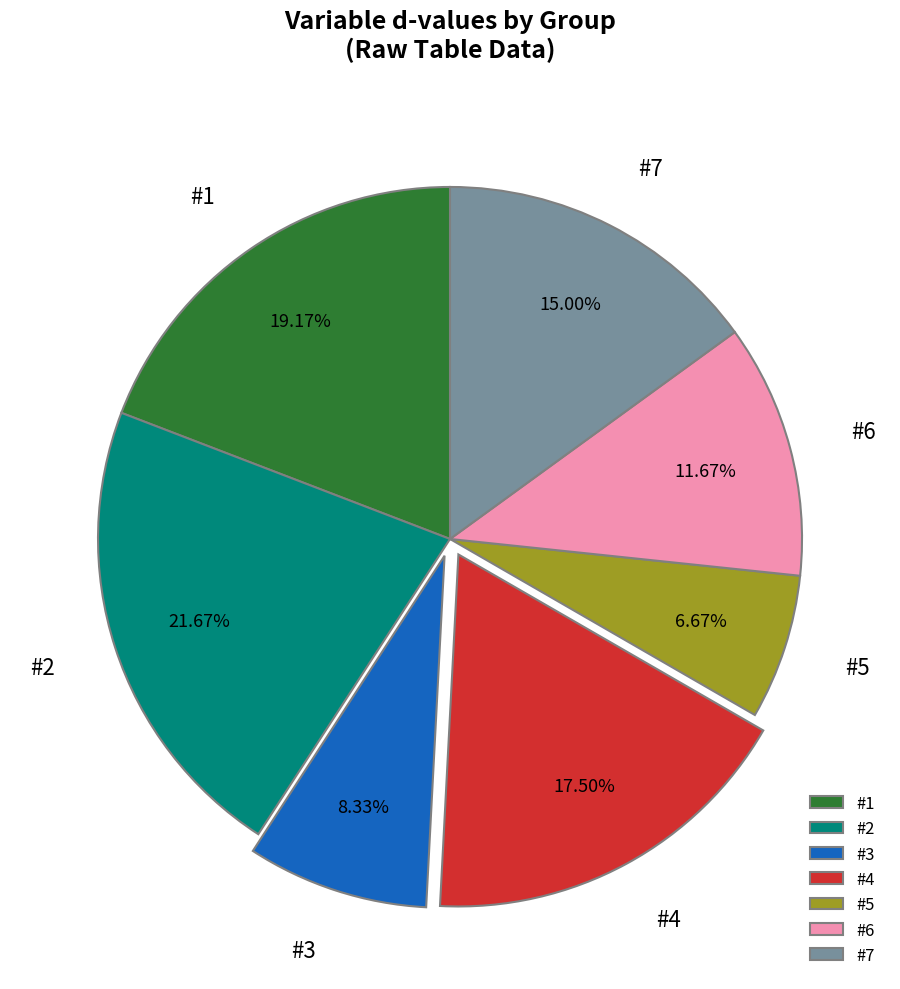

The #7 slice represents 24% of the pie. True or false?

False